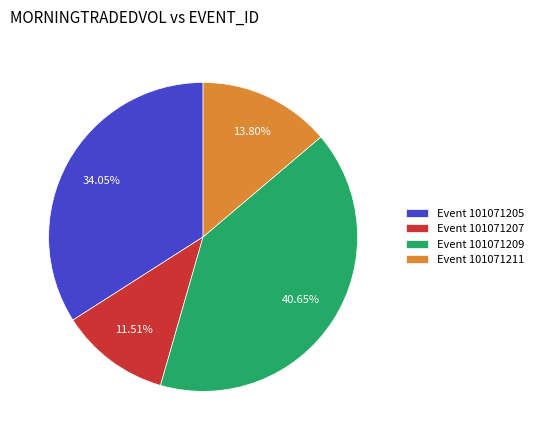

What is the ratio of the value at Event 101071207 to the value at Event 101071211?

0.8